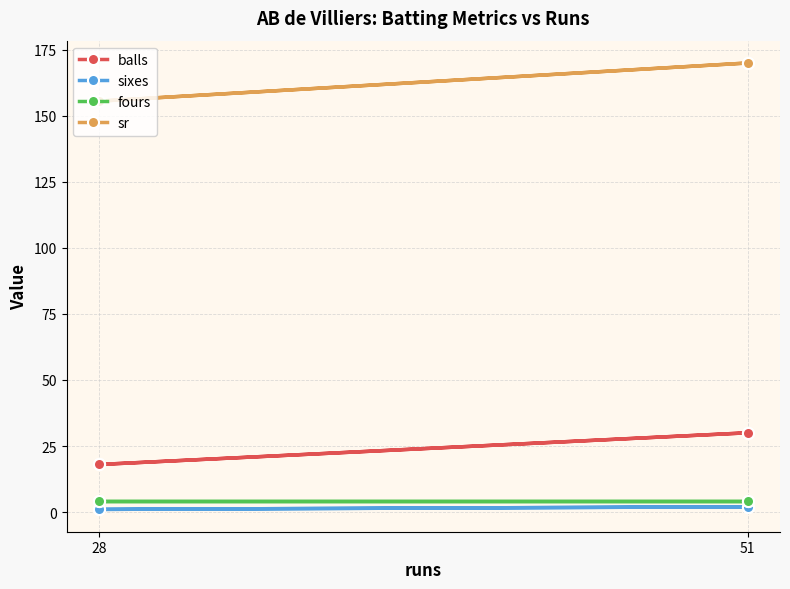

Which label corresponds to the largest value in the chart?

51